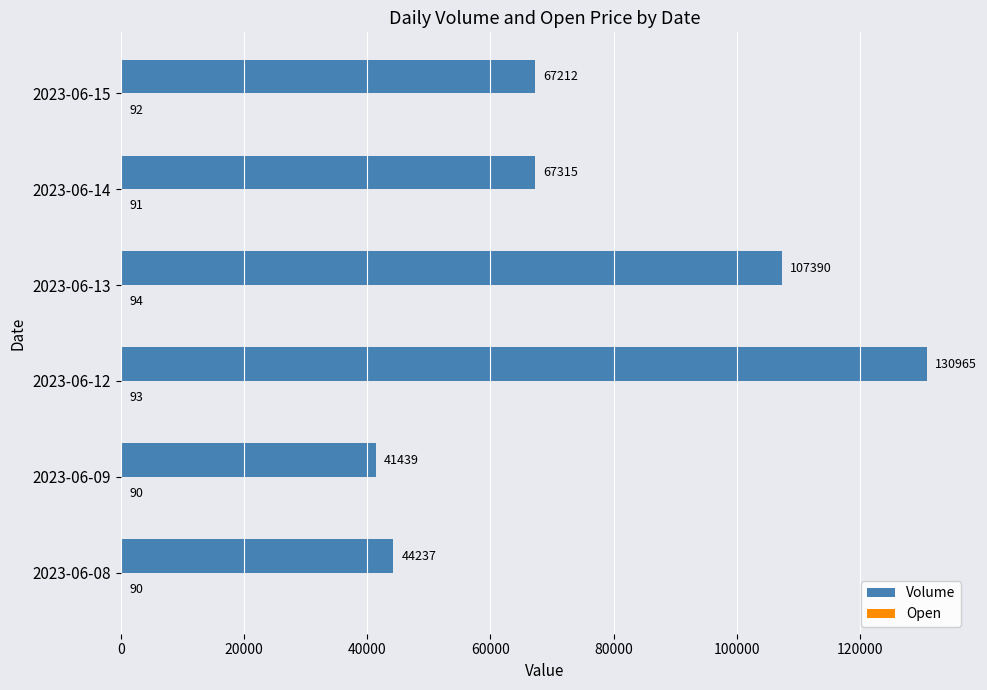

Which series has the widest spread of values?

Volume